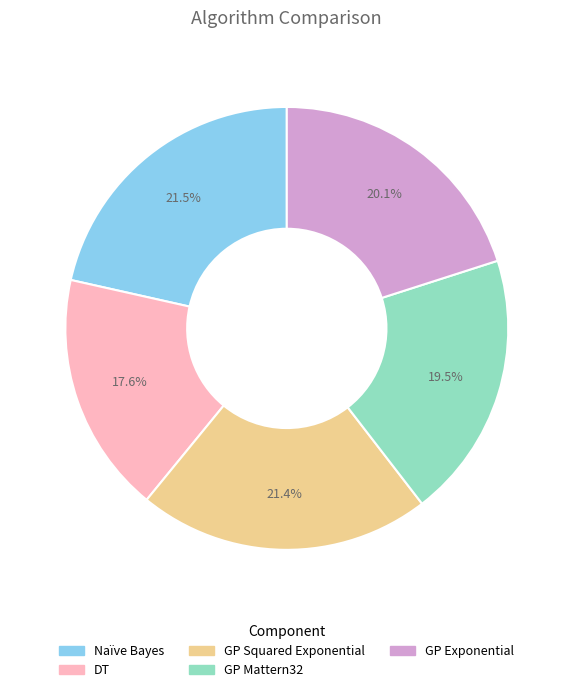

Is Naïve Bayes the majority of the pie?

No